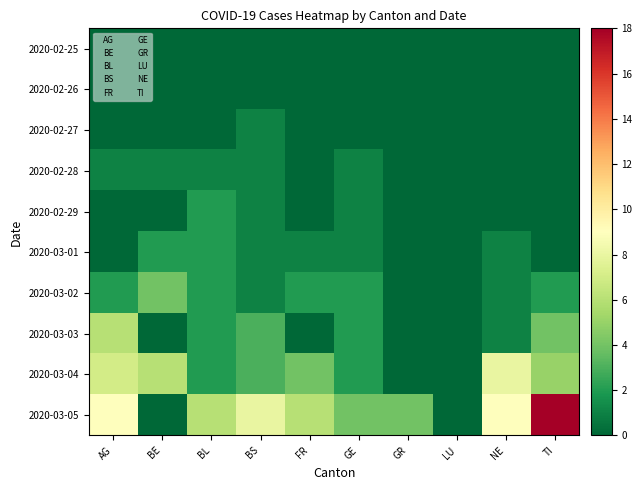

Which series changed the most between BE and LU?

2020-03-04